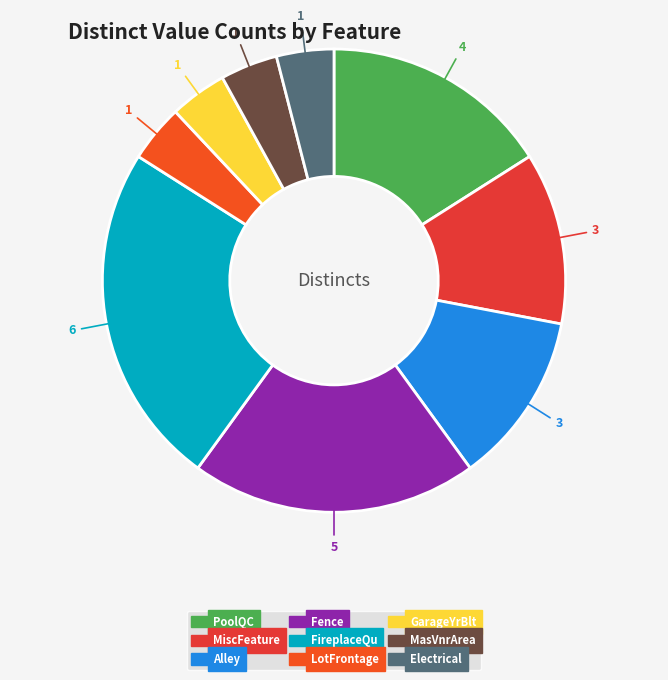

Is MiscFeature the majority of the pie?

No